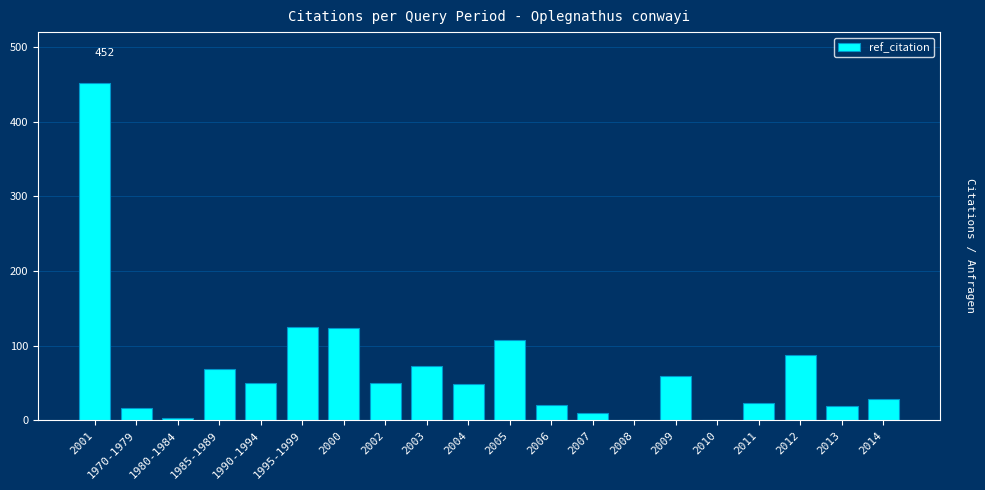

What is the maximum value shown in the chart?

452